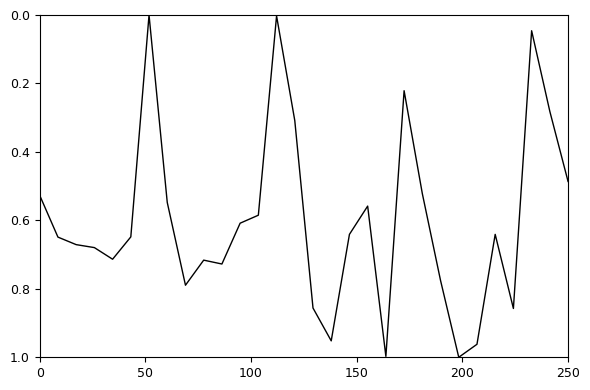

How many lines are shown in the chart?

1